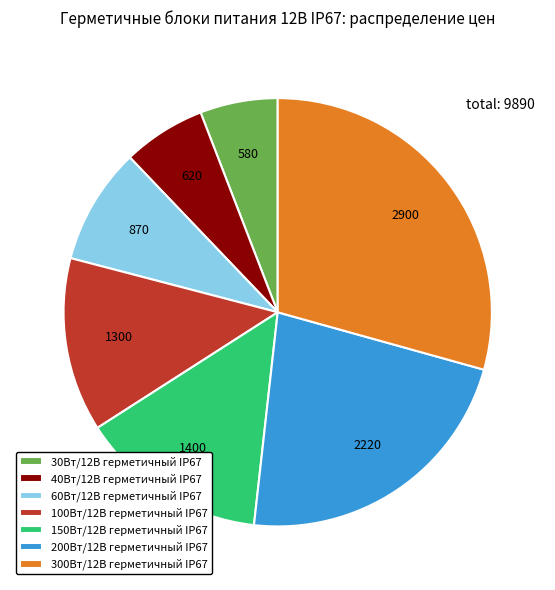

How many slices are in this pie chart?

7